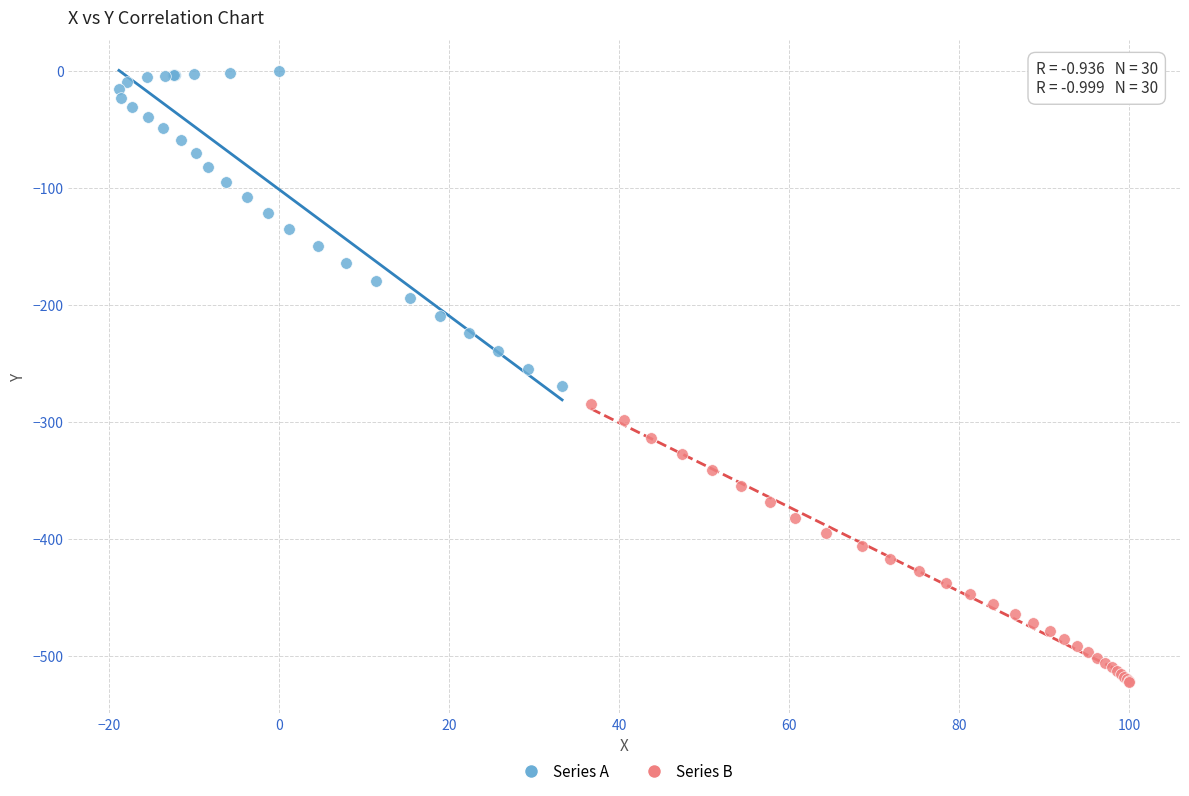

Which series reaches the minimum Y coordinate?

Series B